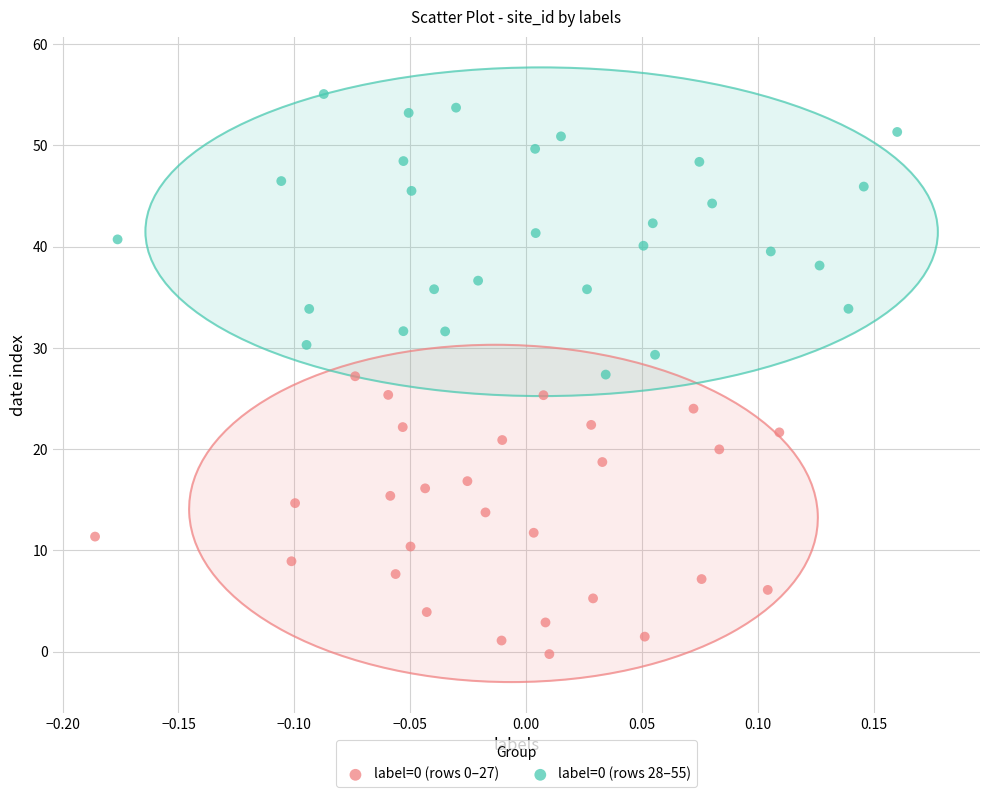

Which series contains the lowest Y value?

label=0 (rows 0–27)